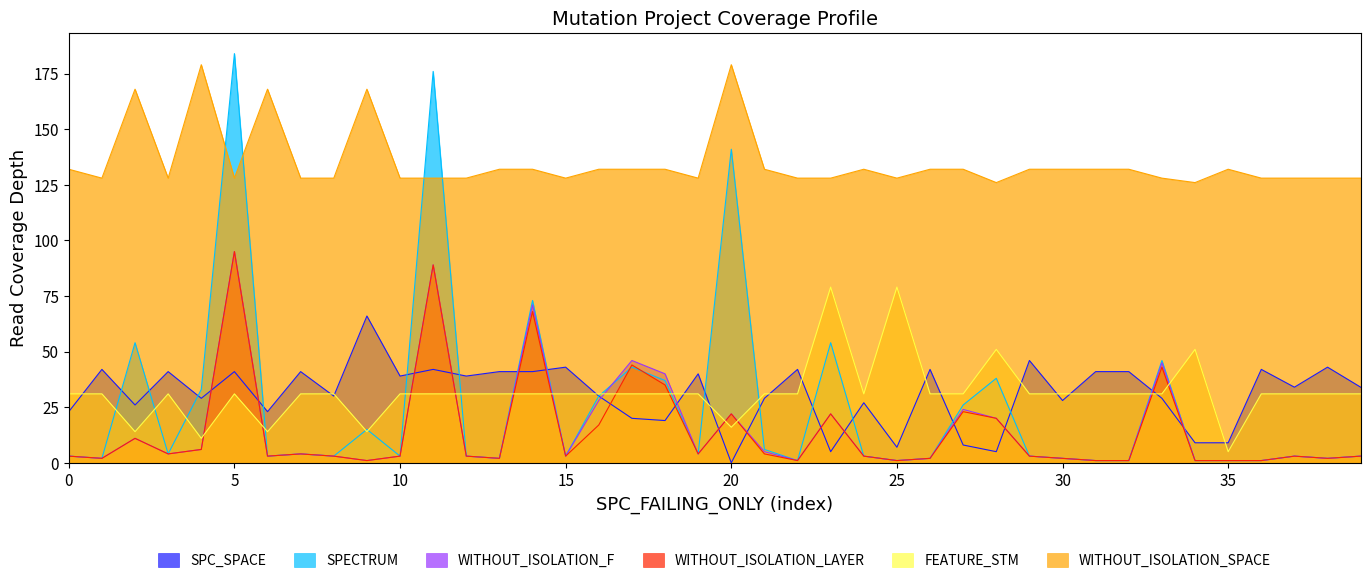

At how many categories does at least one series exceed 137?

7